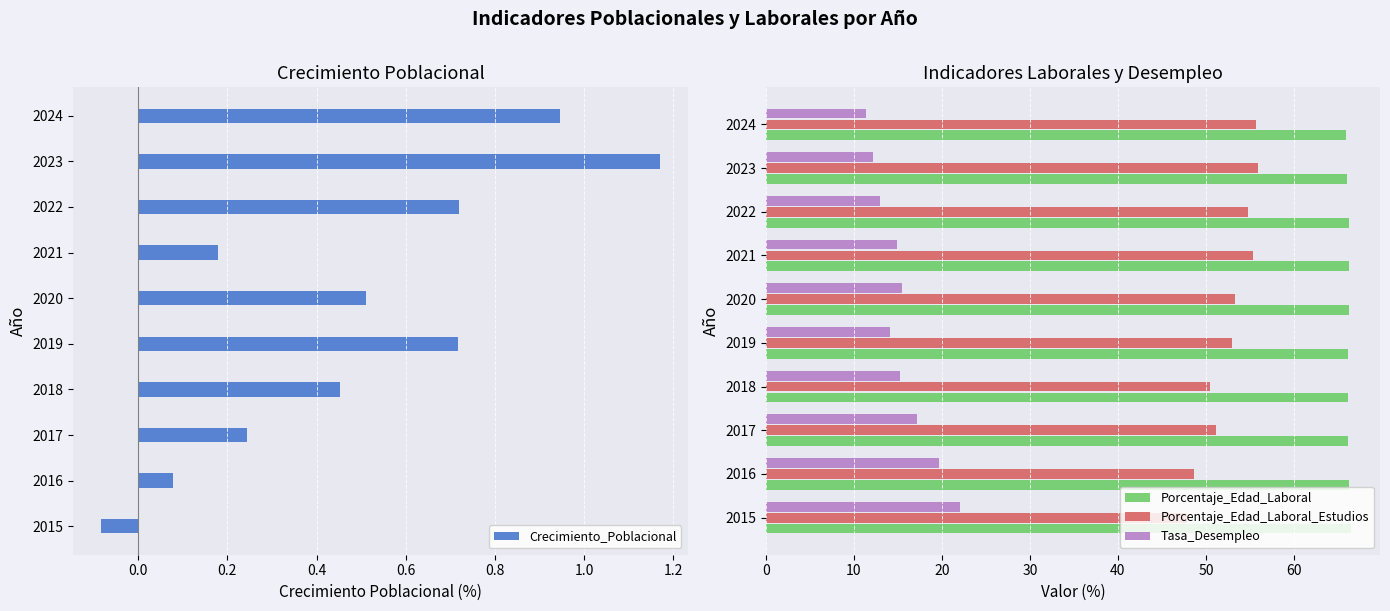

What is the average value of the Tasa_Desempleo series?

15.5